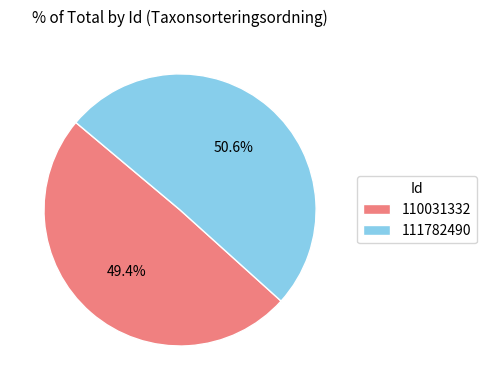

Which category has the smallest portion of the pie?

110031332